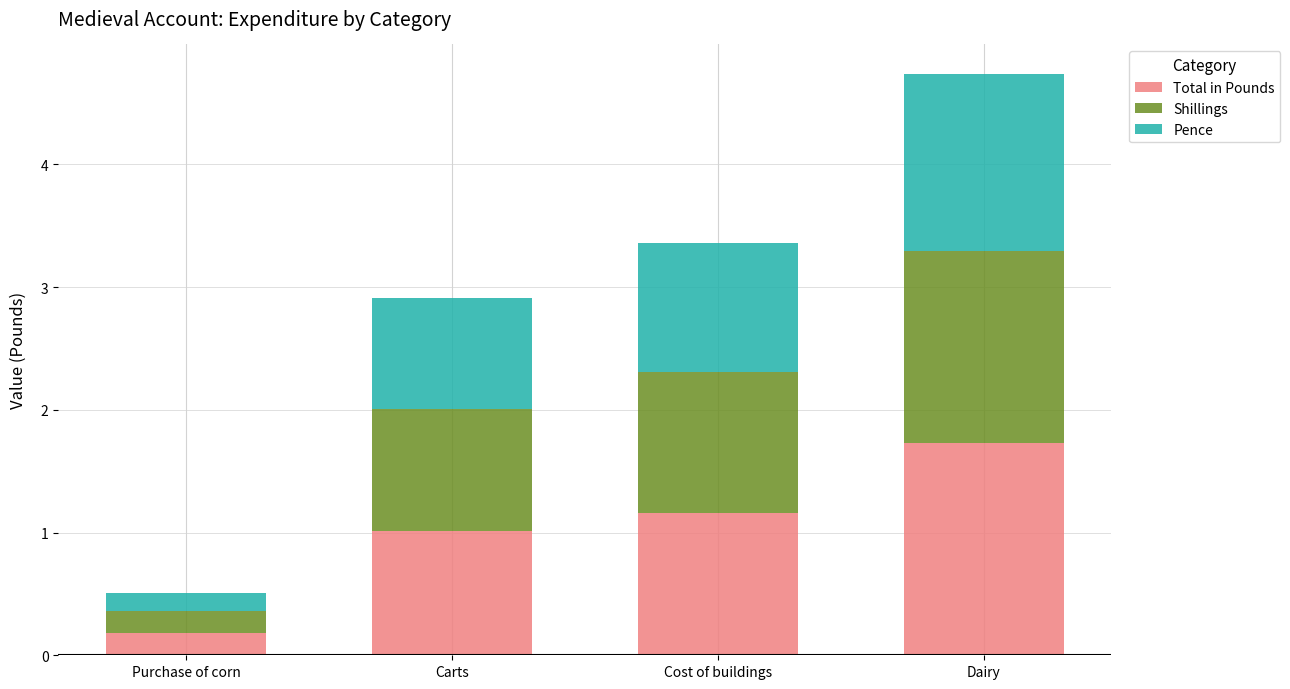

The value of Total in Pounds at Carts is 1.0. True or false?

True